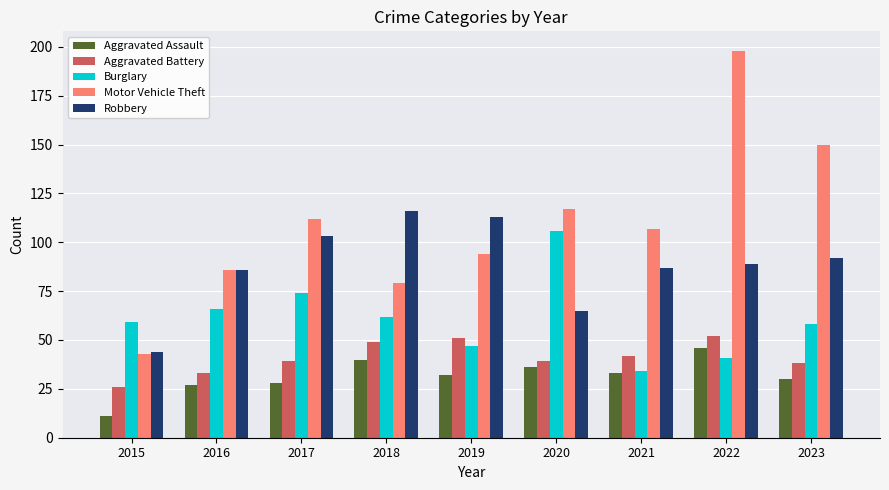

What is the value of the Burglary bar at the 7th from the left?

34